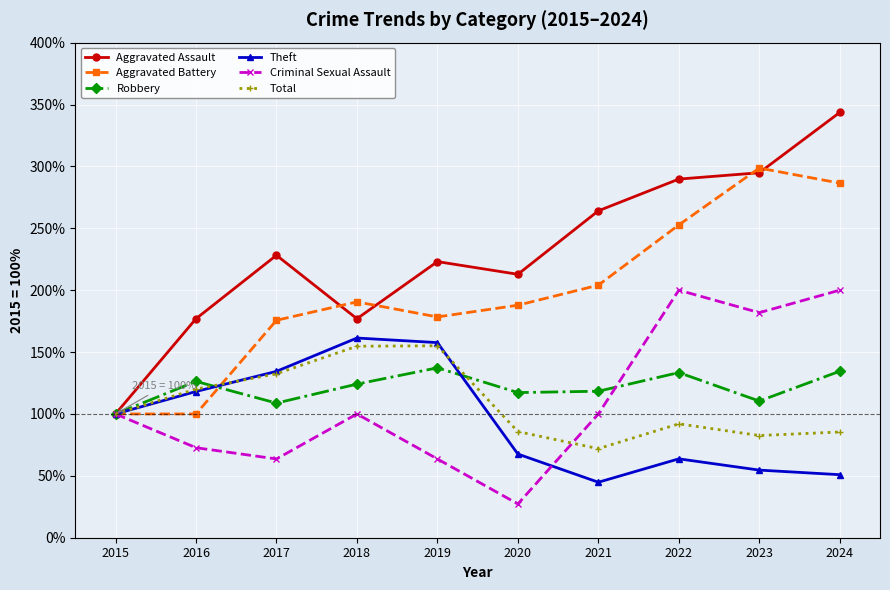

What is the sum of all Theft values?

953.2